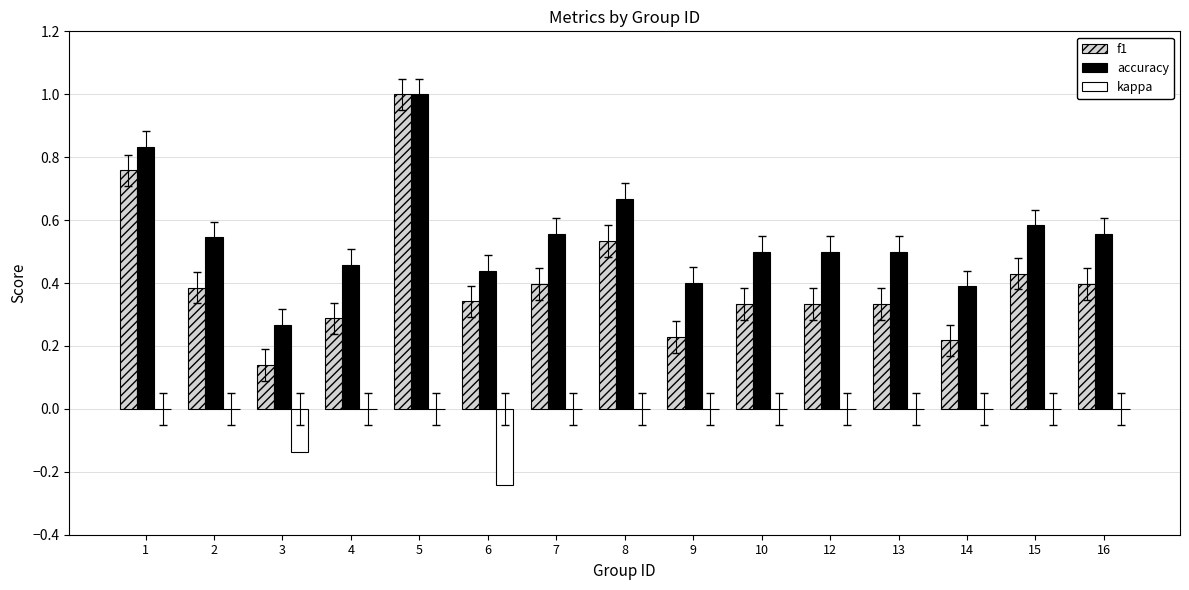

What is the sum of all f1 values?

6.1